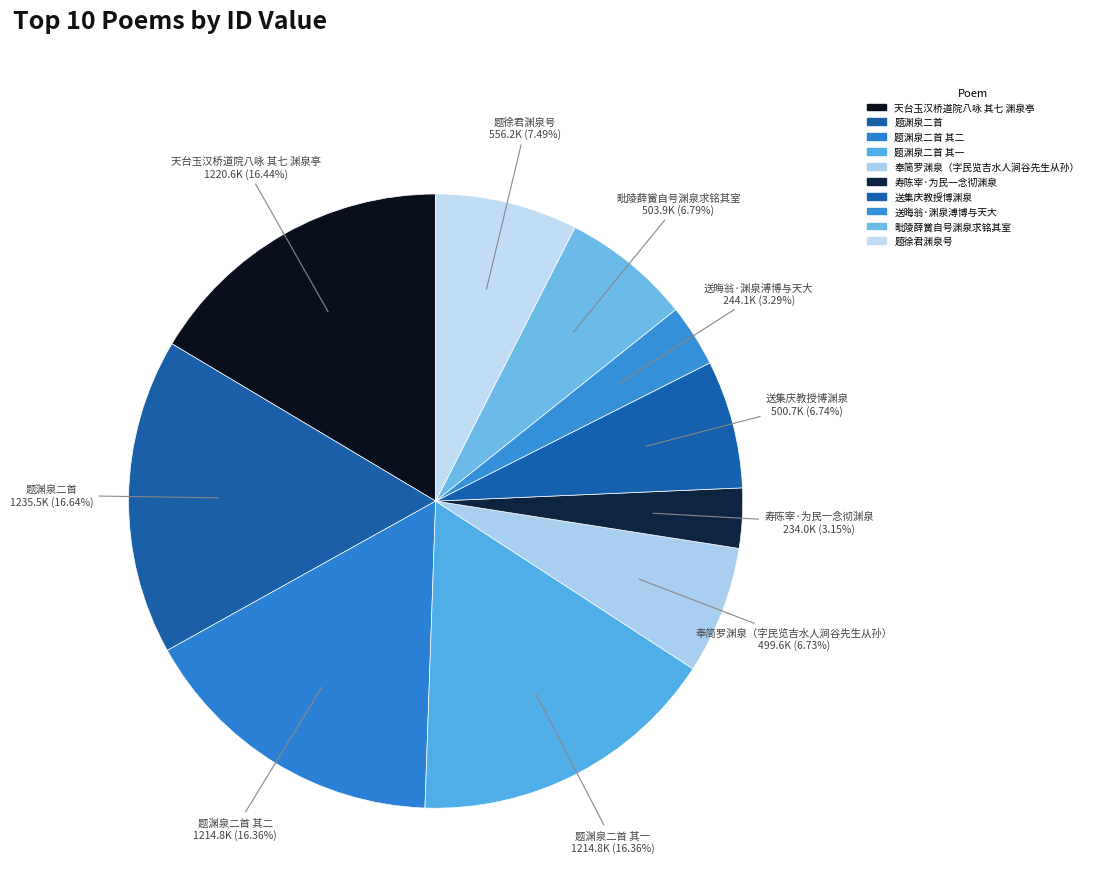

Which has a higher value, 毗陵薛黉自号渊泉求铭其室 or 题渊泉二首 其一?

题渊泉二首 其一